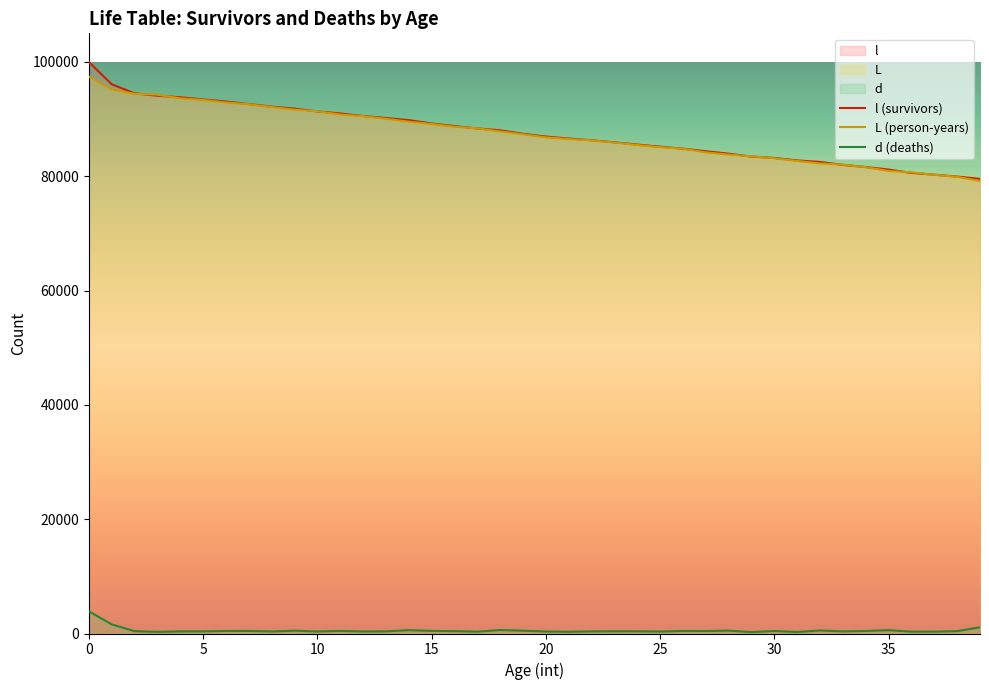

What is the minimum value for l?

79535